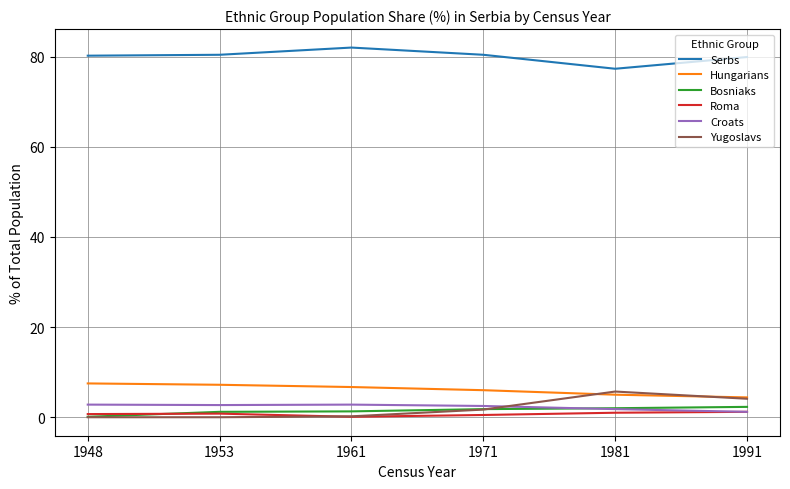

Is it true that Serbs equals 126.8 at 1991?

False